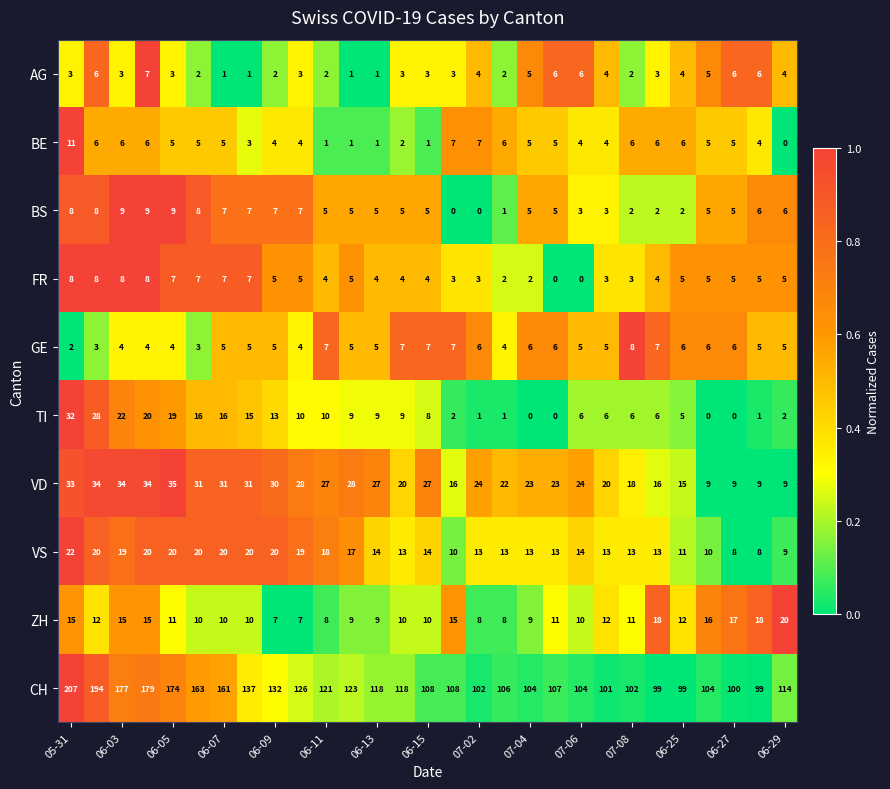

At how many categories does at least one series exceed 0?

29